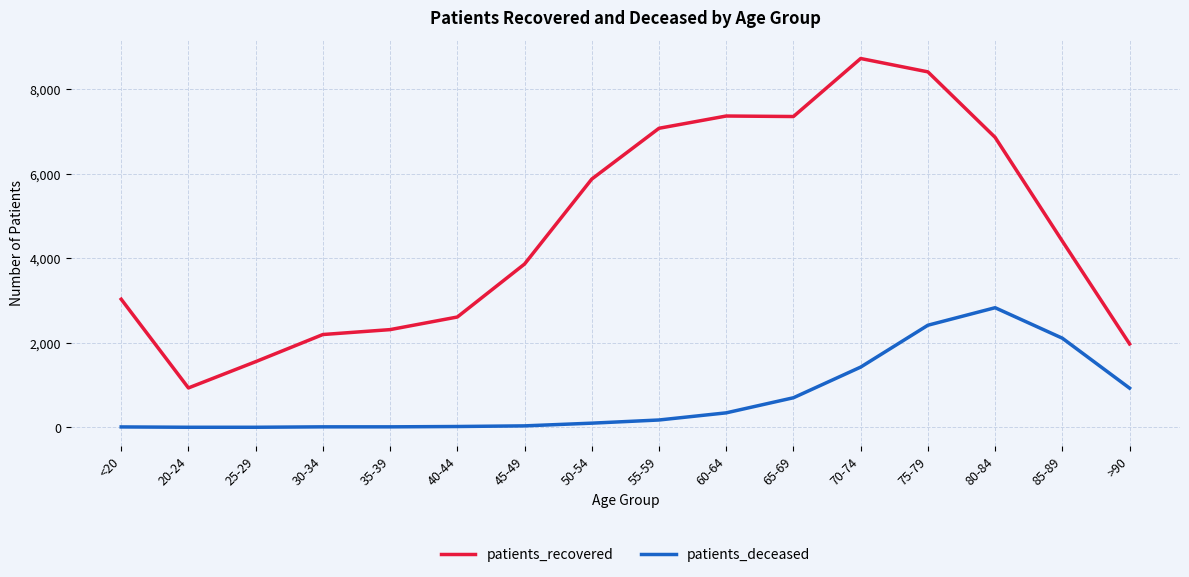

What is the difference between the maximum and second lowest values in the patients_recovered series?

7169